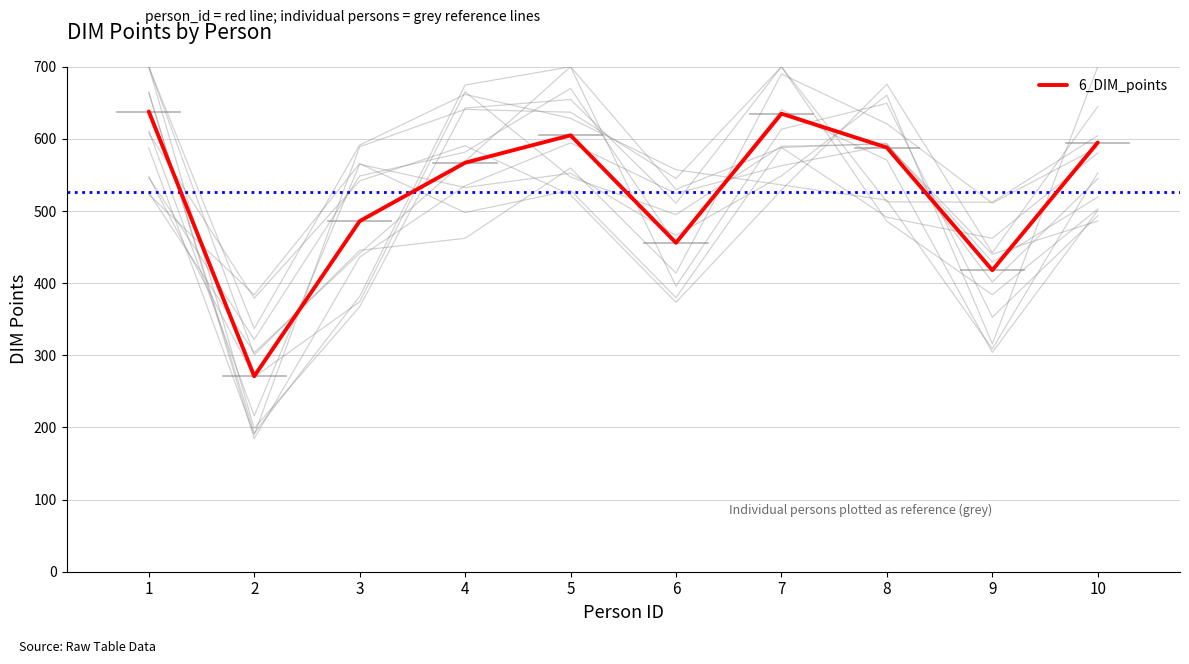

What is the difference between the values at 3 and 9?

68